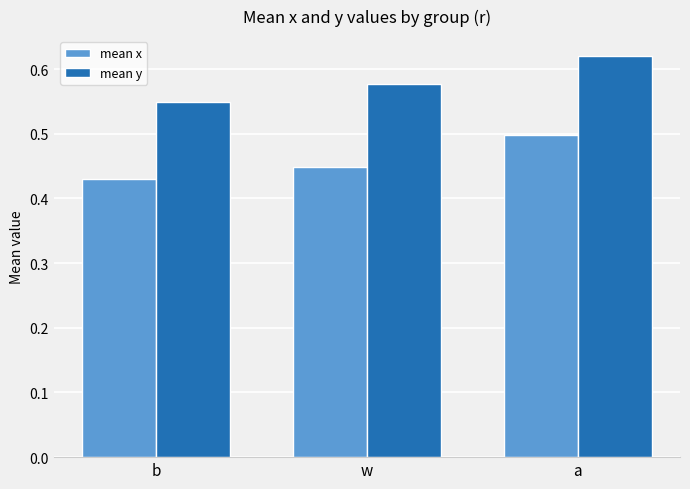

Rank the categories by mean y value from highest to lowest.

a, w, b